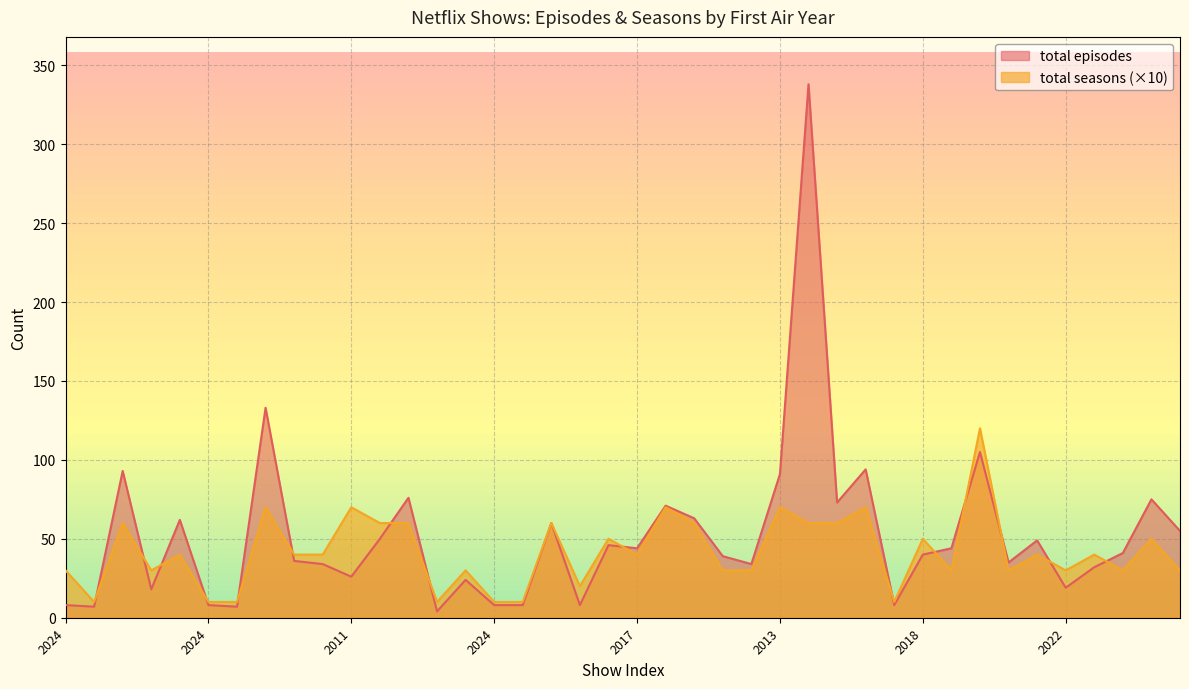

After their last crossing, which series has the higher values: total episodes or total seasons?

total episodes